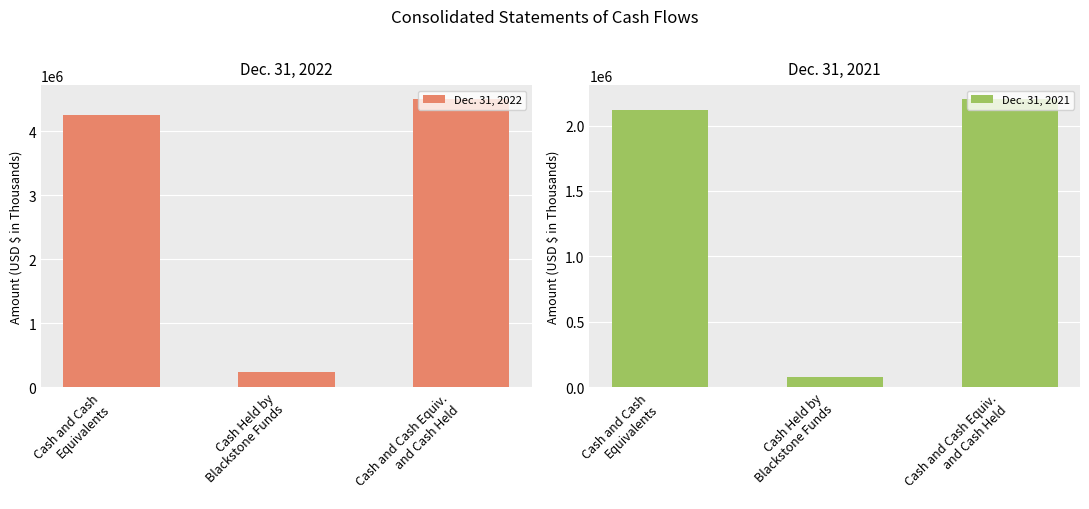

What is the label of the 1st bar from the left?

Cash and Cash Equivalents